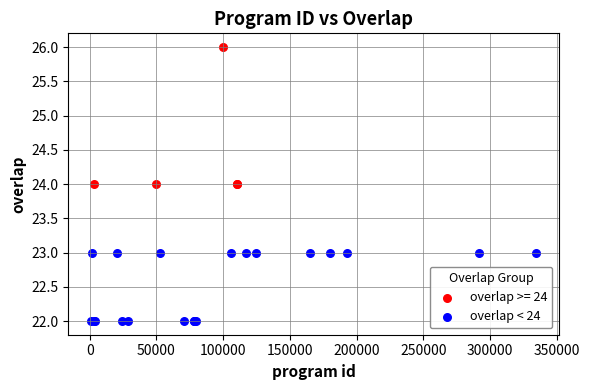

Which series has the largest Y range (max minus min)?

overlap >= 24